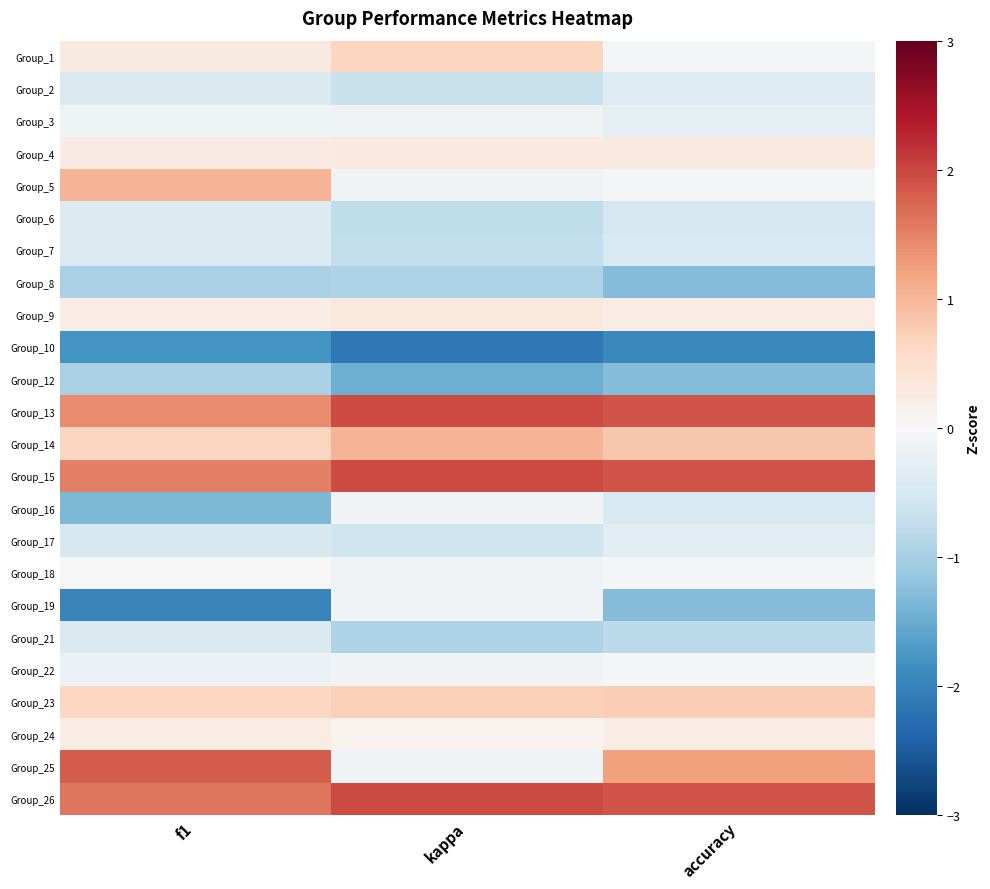

At how many categories does at least one series exceed 0?

3